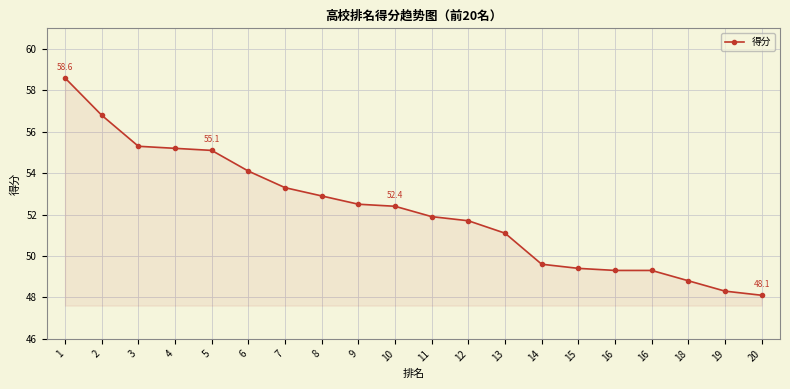

How many lines are shown in the chart?

1